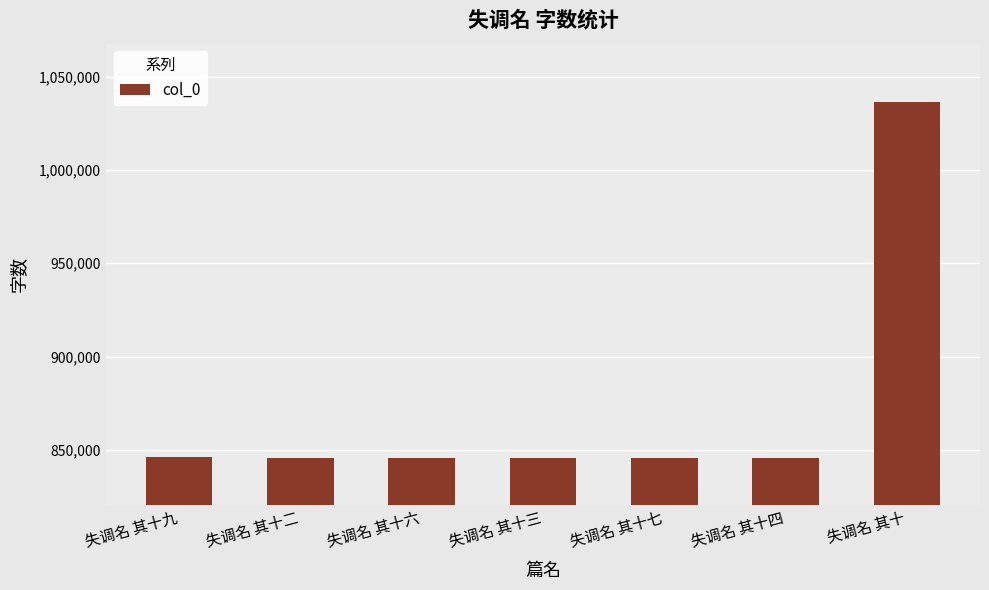

Approximately how many times larger is the value at 失调名 其十六 compared to 失调名 其十二?

1.0